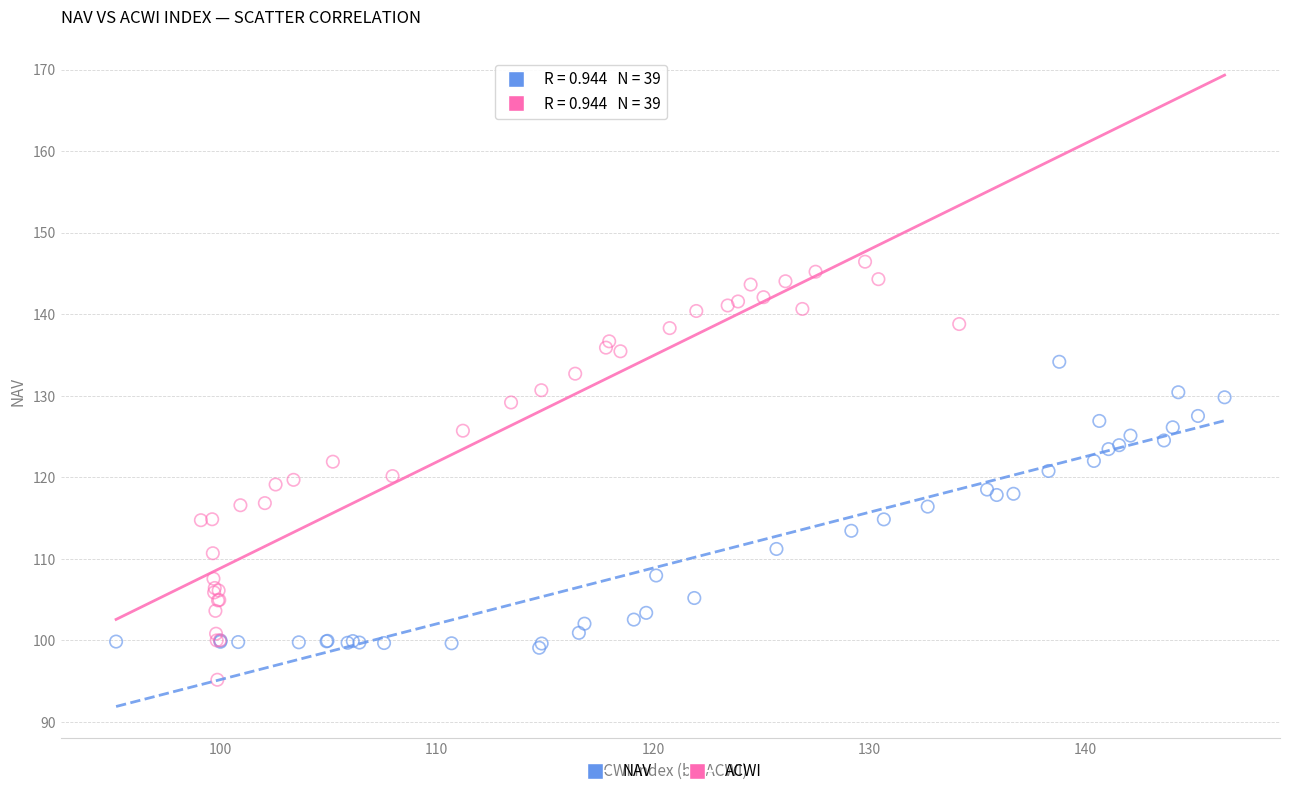

Which series has the widest spread of Y values?

ACWI